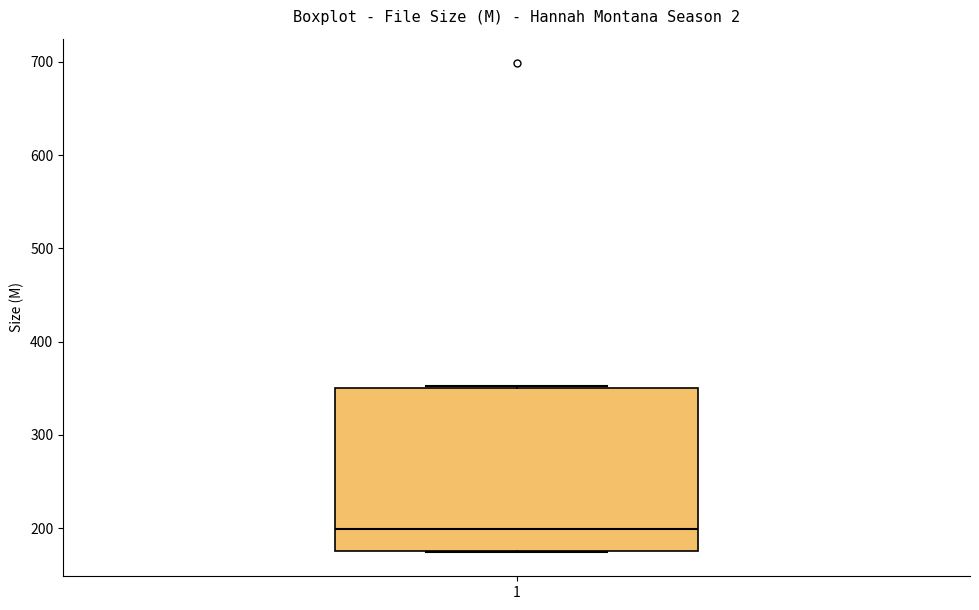

Transcribe this box plot: give where the median line is, the range the box spans, and where the two whiskers end, as read against the y-axis. The values are not printed on the chart, so give them approximately, as read against the axis.

median 200, box 180 to 350, whiskers 170 to 350